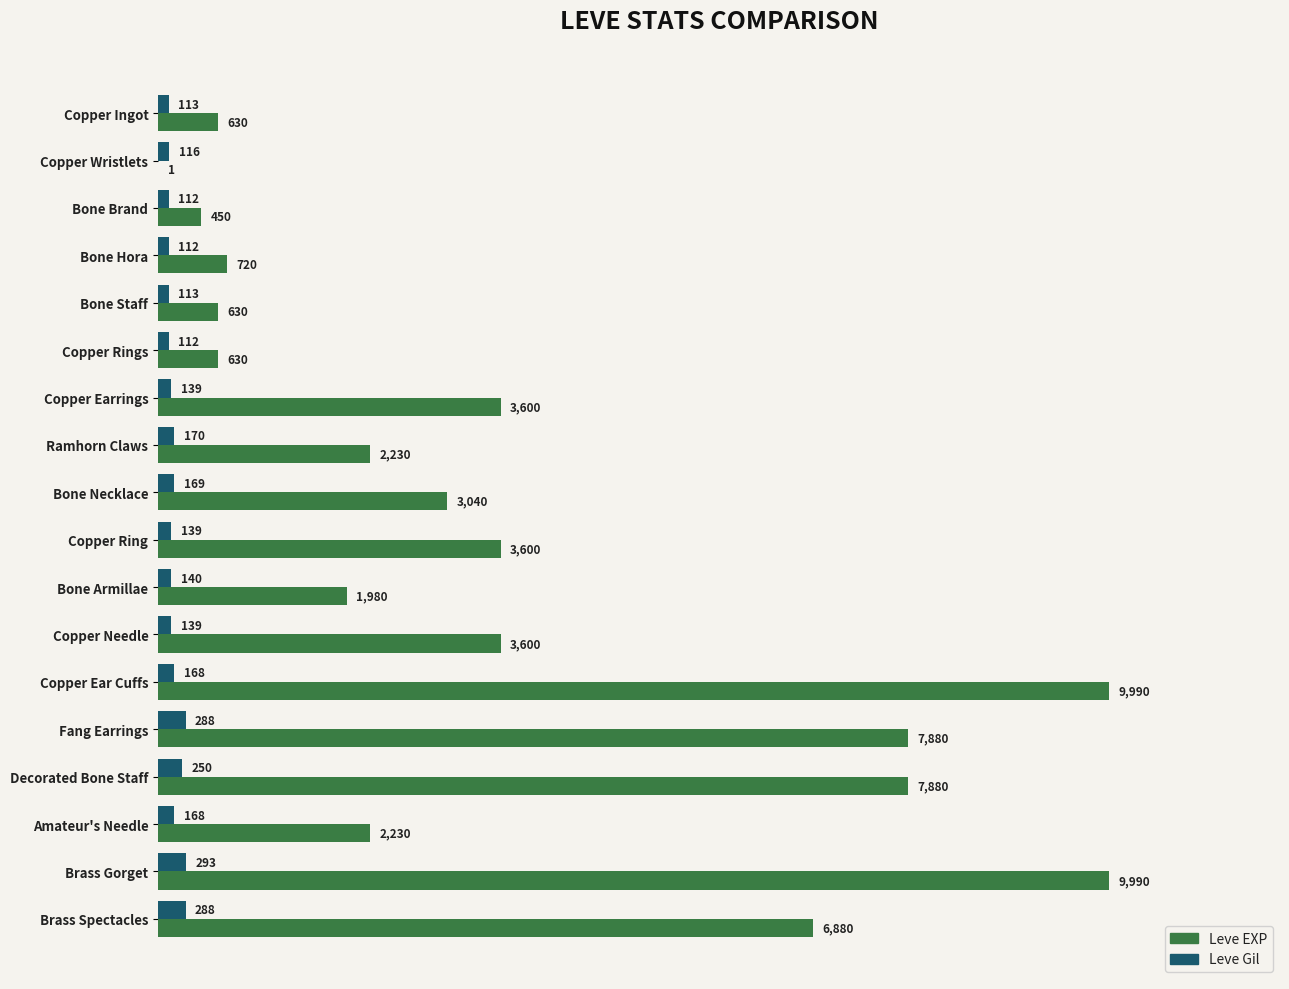

What is the approximate value of Leve Gil at Bone Necklace?

169